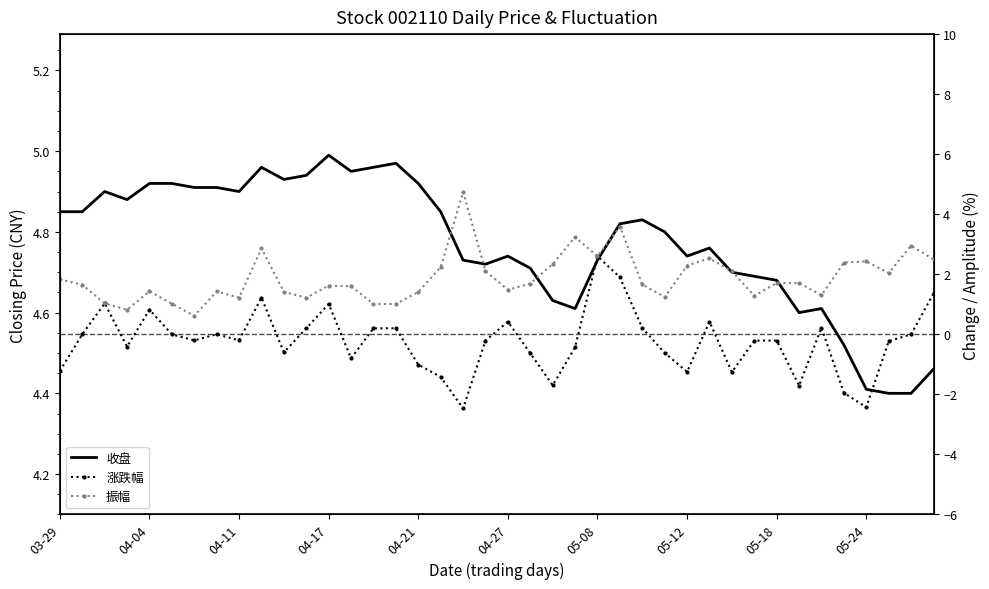

Reading left to right, extract all data points from this chart.

收盘: 4.8	4.8	4.9	4.9	4.9	4.9	4.9	4.9	4.9	5.0	4.9	4.9	5.0	5.0	5.0	5.0	4.9	4.8	4.7	4.7	4.7	4.7	4.6	4.6	4.7	4.8	4.8	4.8	4.7	4.8	4.7	4.7	4.7	4.6	4.6	4.5	4.4	4.4	4.4	4.5
涨跌幅: -1.2	0.0	1.0	-0.4	0.8	0.0	-0.2	0.0	-0.2	1.2	-0.6	0.2	1.0	-0.8	0.2	0.2	-1.0	-1.4	-2.5	-0.2	0.4	-0.6	-1.7	-0.4	2.6	1.9	0.2	-0.6	-1.2	0.4	-1.3	-0.2	-0.2	-1.7	0.2	-1.9	-2.4	-0.2	0.0	1.4
振幅: 1.8	1.6	1.0	0.8	1.4	1.0	0.6	1.4	1.2	2.9	1.4	1.2	1.6	1.6	1.0	1.0	1.4	2.2	4.7	2.1	1.5	1.7	2.3	3.2	2.6	3.6	1.7	1.2	2.3	2.5	2.1	1.3	1.7	1.7	1.3	2.4	2.4	2.0	3.0	2.5